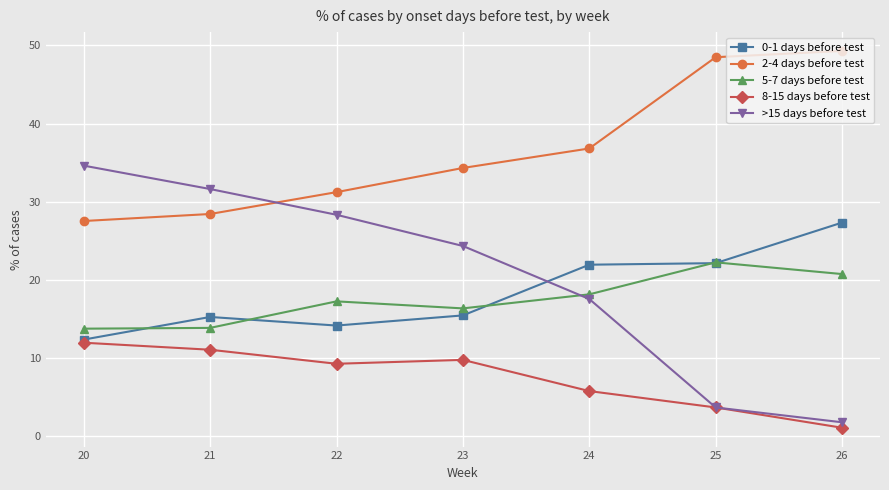

Is the value of >15 days before test at 20 greater than the value of 5-7 days before test at 24?

Yes